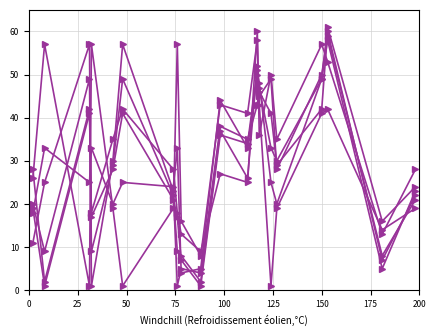

Count the number of data series in this chart.

6